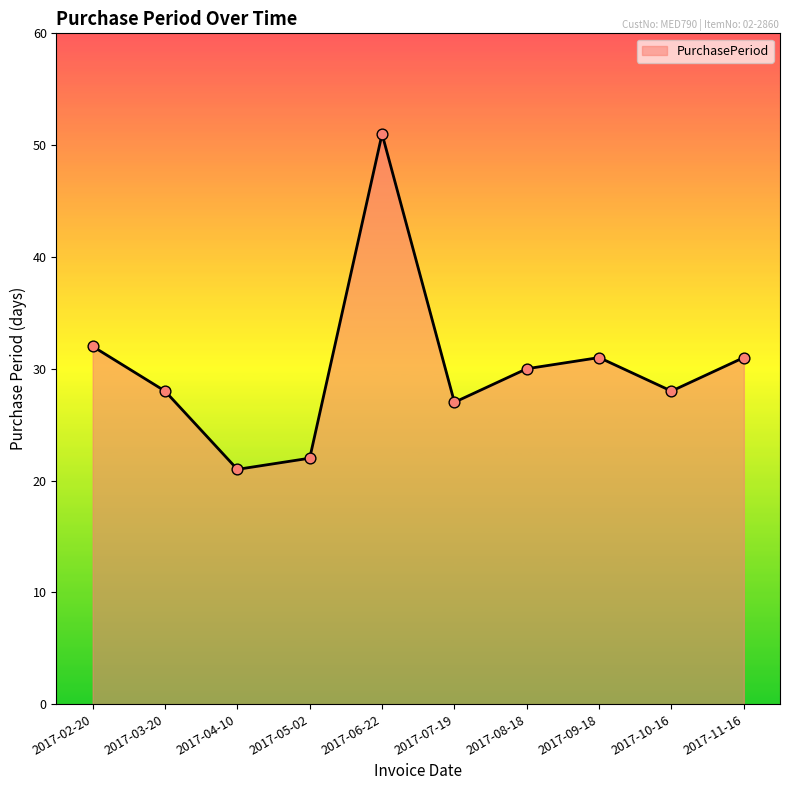

Approximately how many times larger is the value at 2017-05-02 compared to 2017-09-18?

0.7